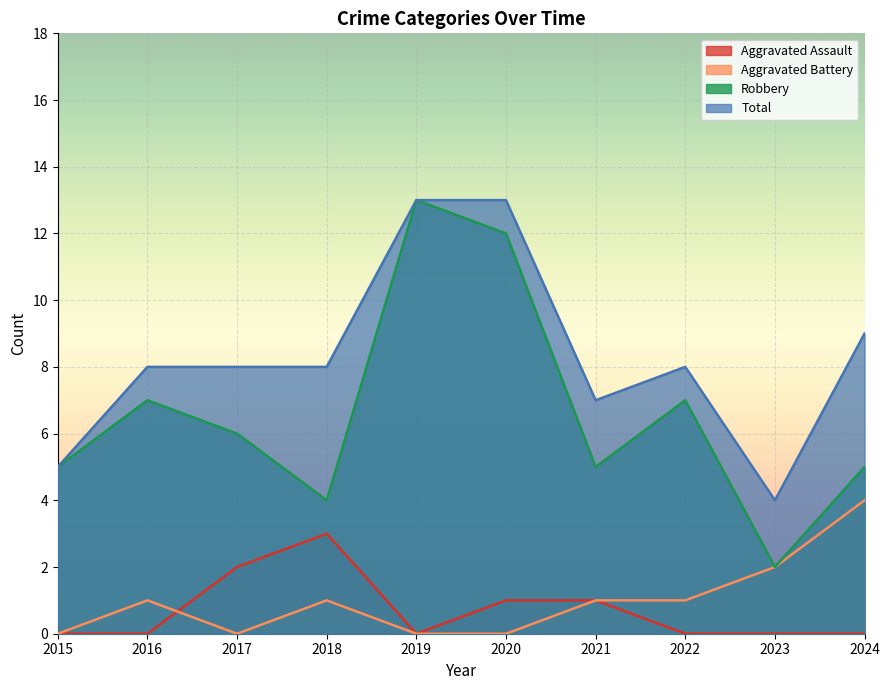

Which category has the highest value in the Total series?

2019